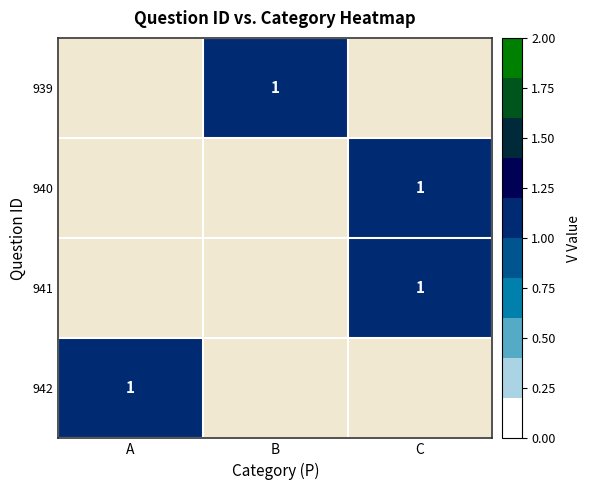

True or false: 942 has a value of 1.0 at A.

True